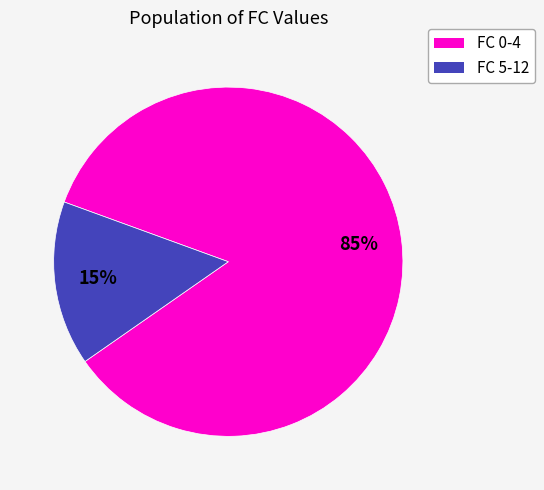

To the nearest percent, what is the average slice percentage?

50%